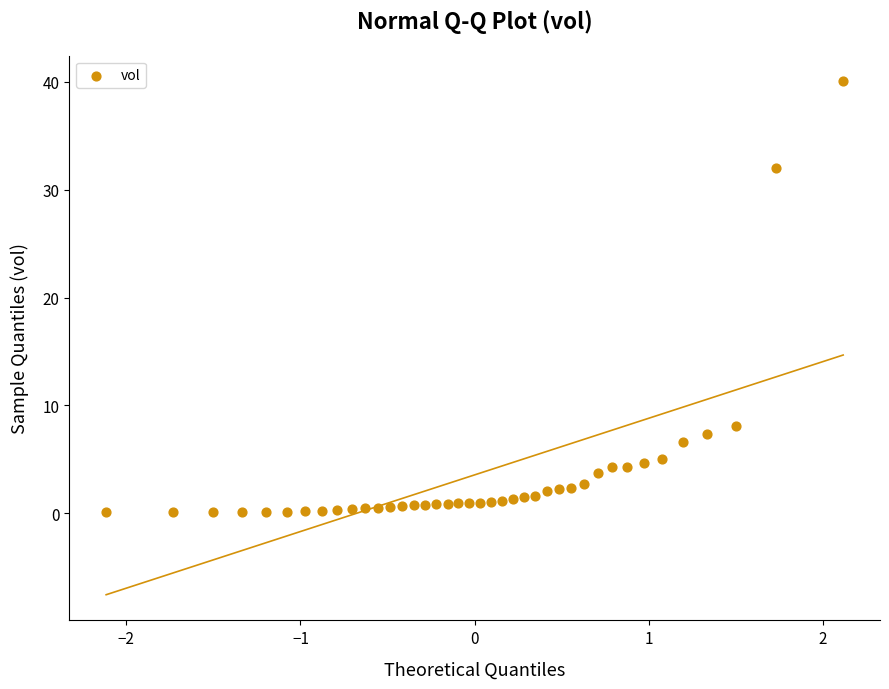

What is the range of X values (max minus min)?

4.2